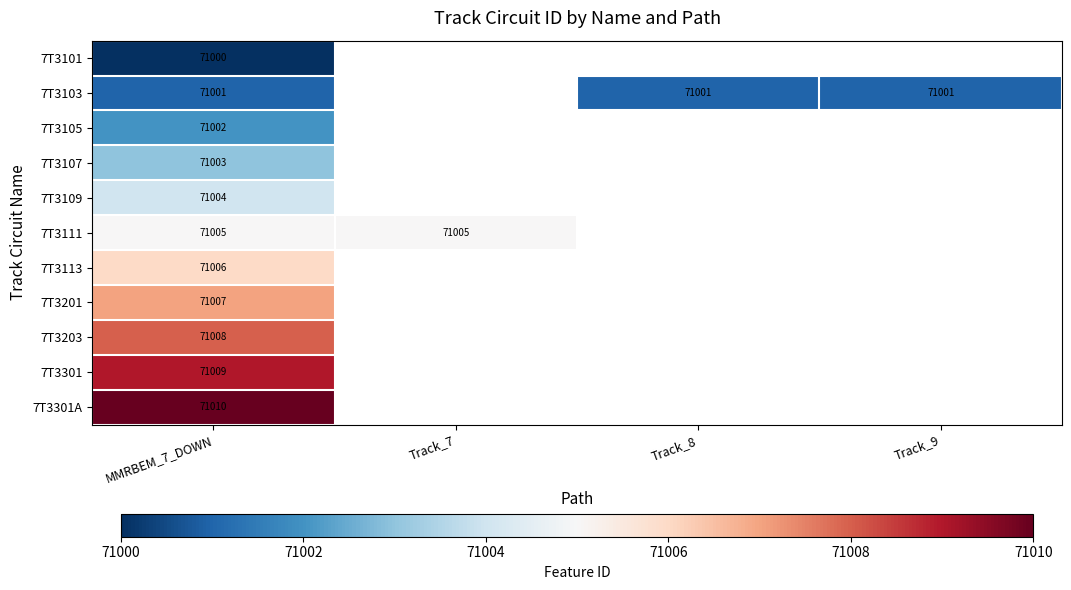

At how many categories does at least one series exceed 71007?

1